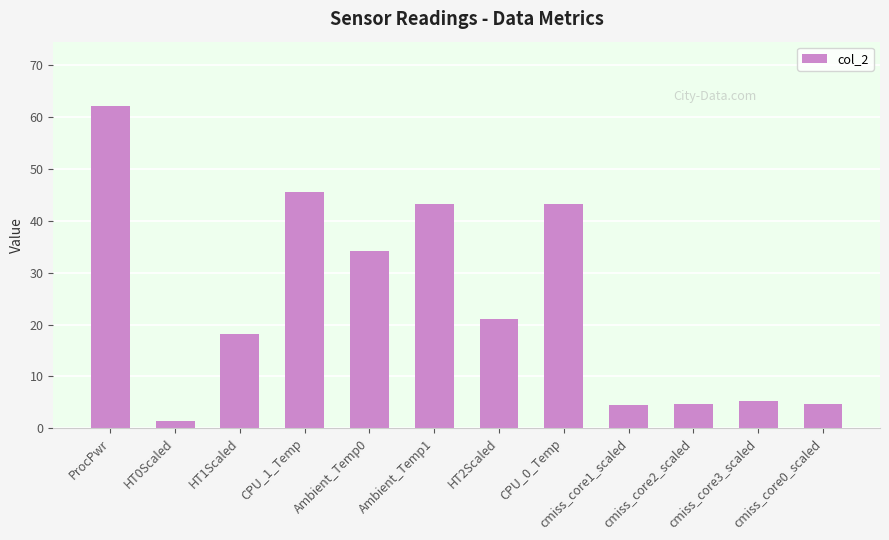

The value at HT1Scaled is 32.6. True or false?

False